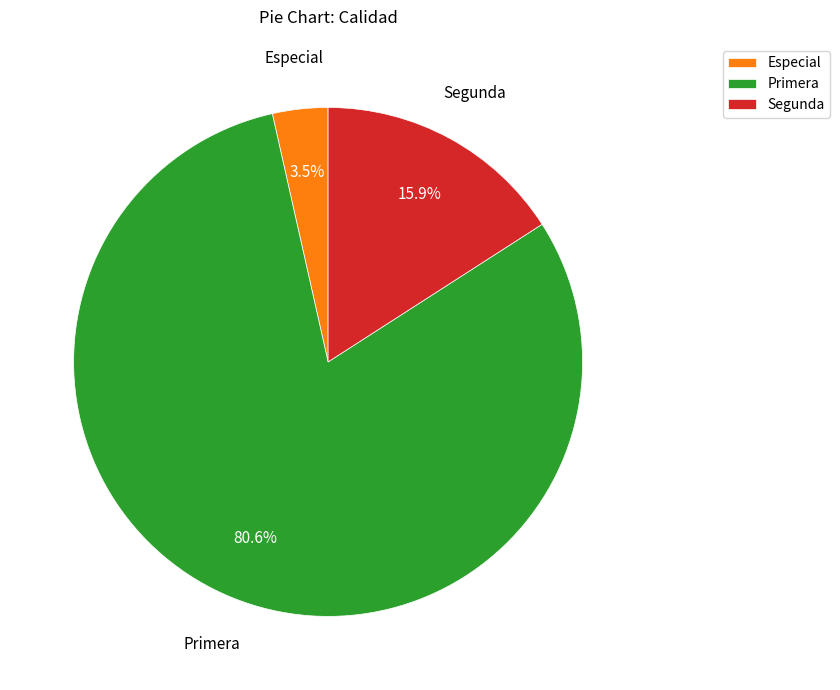

To the nearest percent, what is the difference between the Segunda and Primera slice percentages?

65%